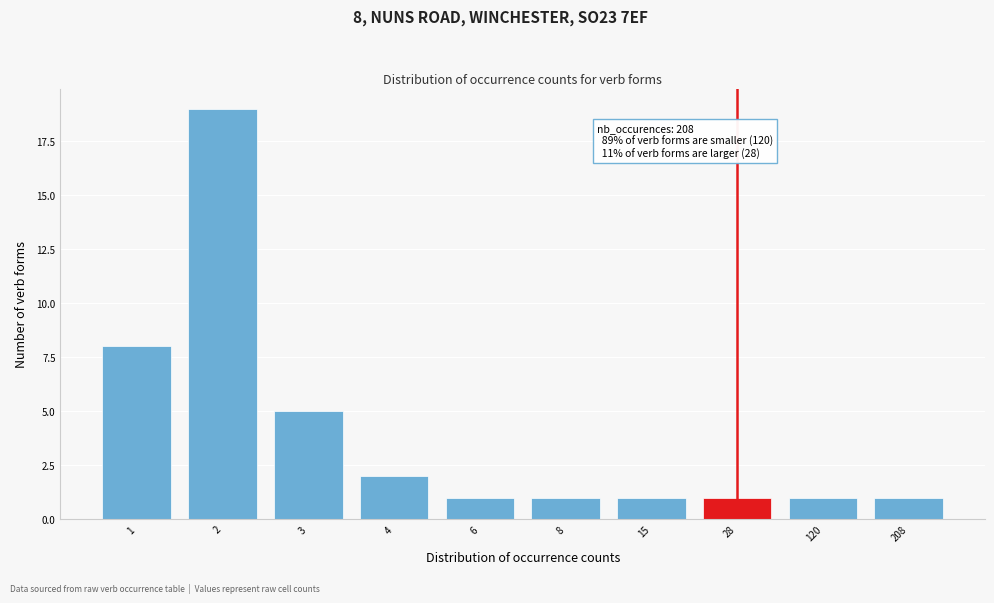

Reading right to left, transcribe all the data shown in this chart.

1	1	1	1	1	1	2	5	19	8